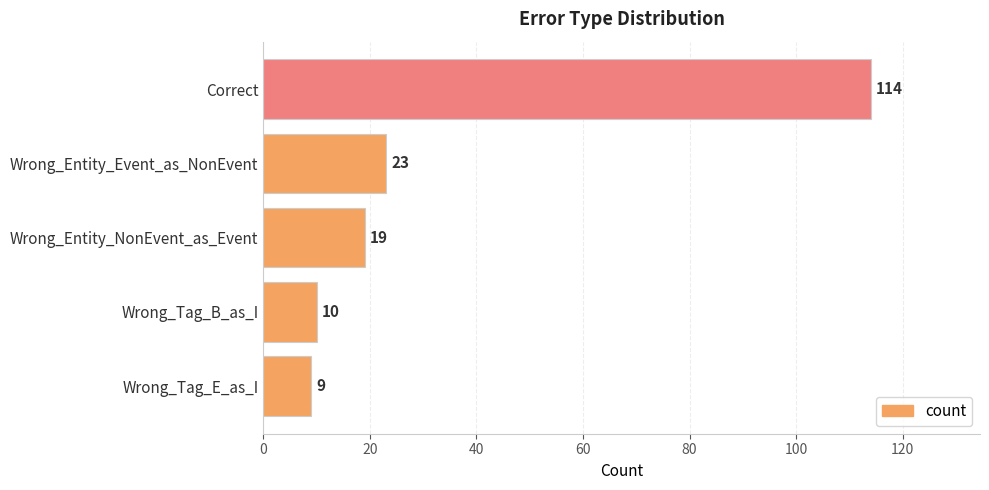

Reading bottom to top, what are all the values shown in this chart?

9	10	19	23	114